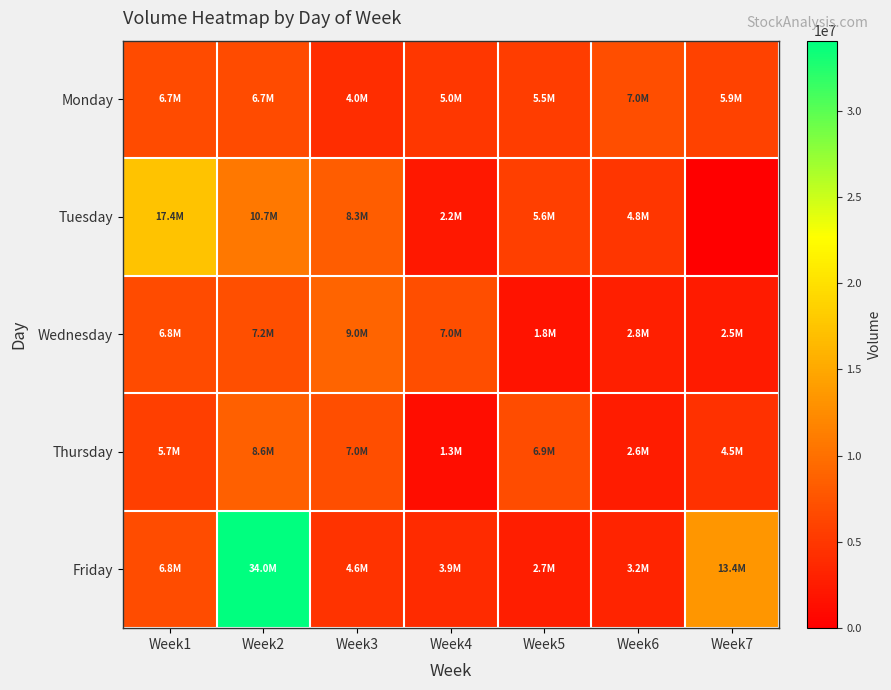

Rank the series by their maximum value, from highest to lowest.

Friday, Tuesday, Wednesday, Thursday, Monday